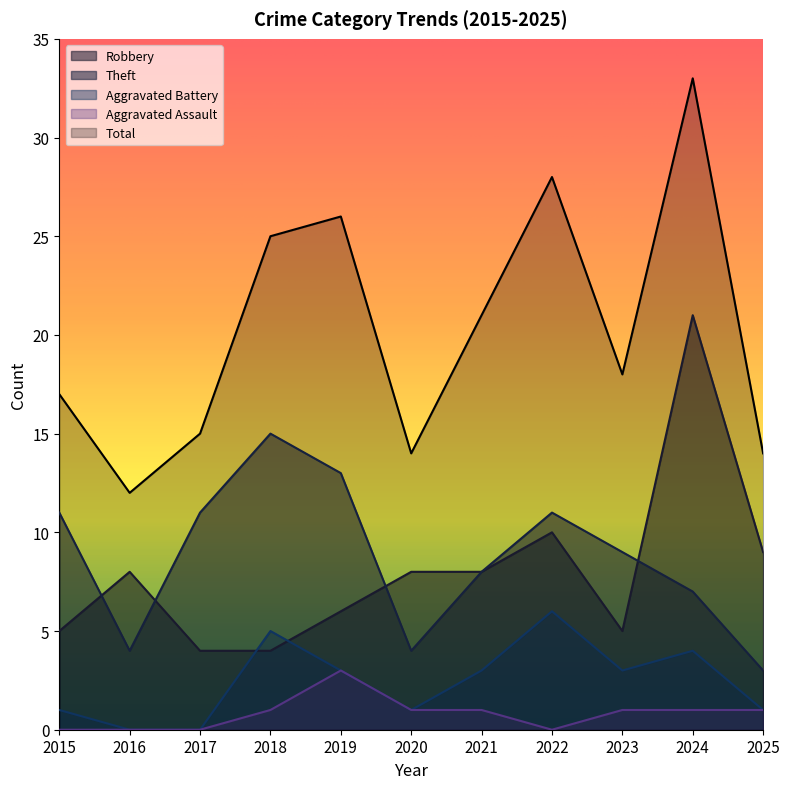

The Theft series shows 13 at 2019. True or false?

True